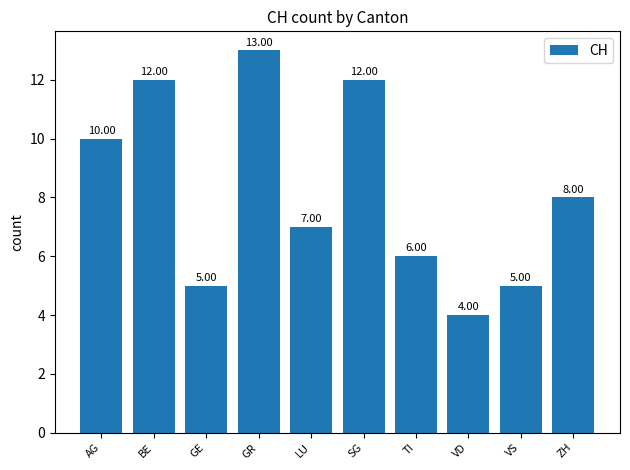

What is the smallest value displayed?

4